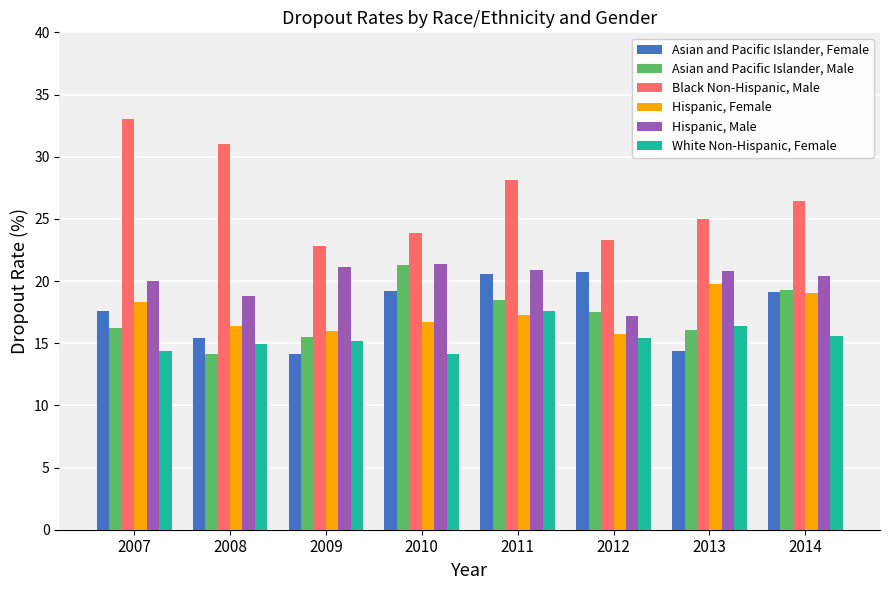

What is the difference between the highest and lowest values at 2011?

10.8